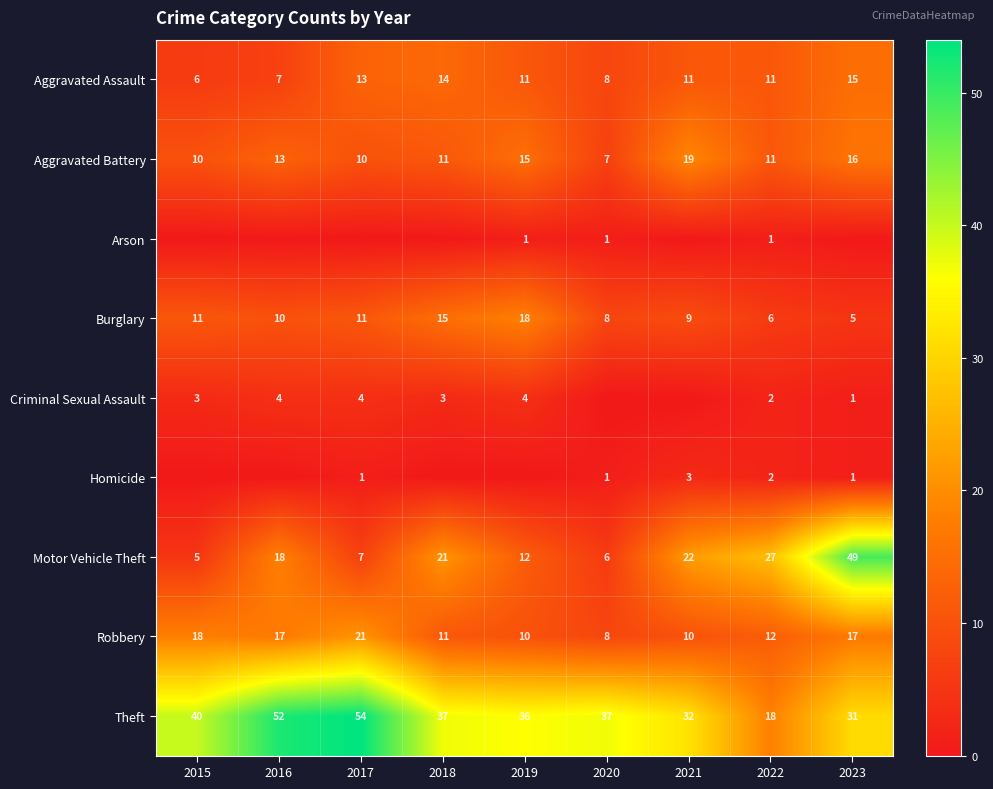

What is the difference between the Robbery values at 2017 and 2021?

11